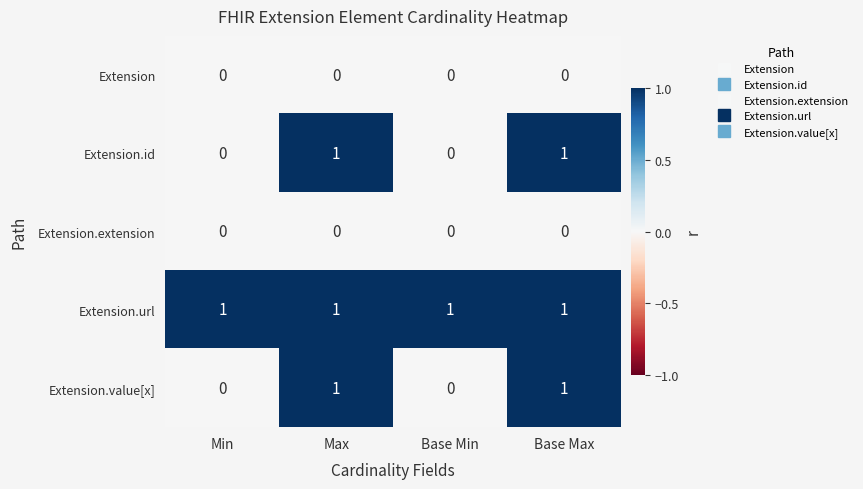

What is the spread (max minus min) of values at Base Min?

1